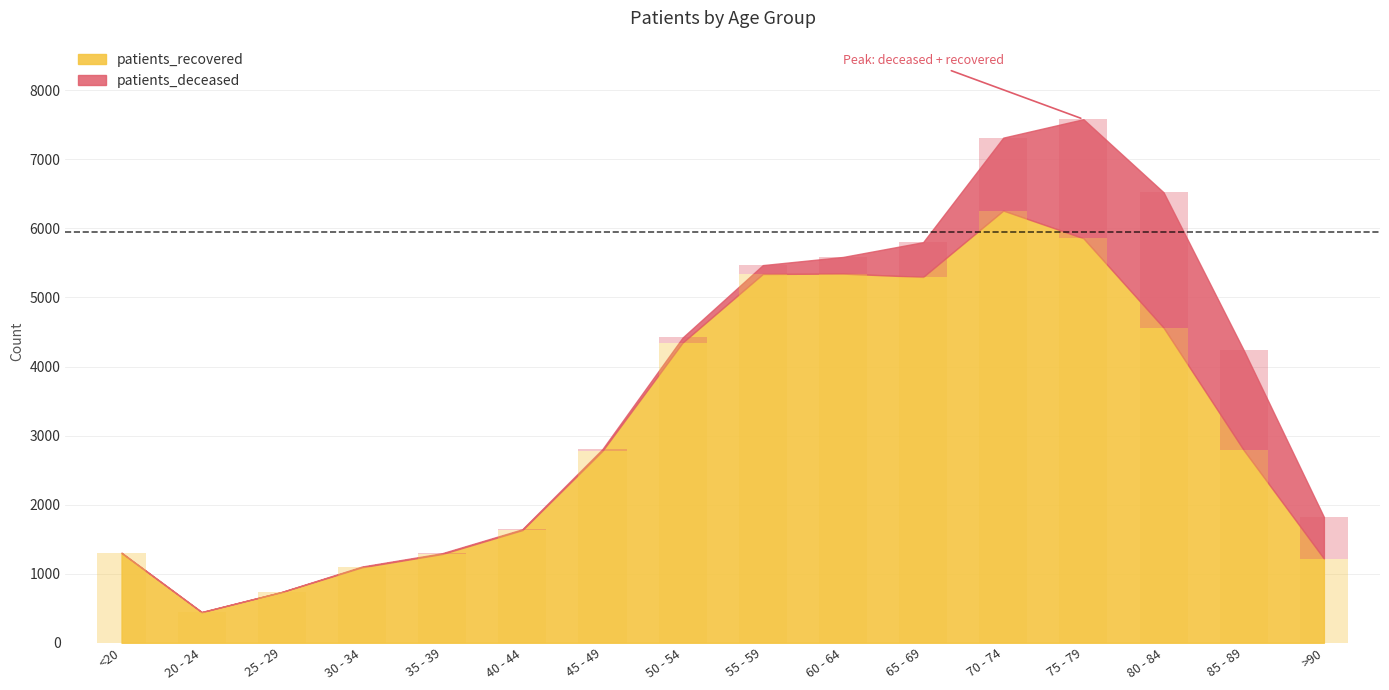

What value does the patients_recovered series have at 50 - 54, to the nearest 10?

4350